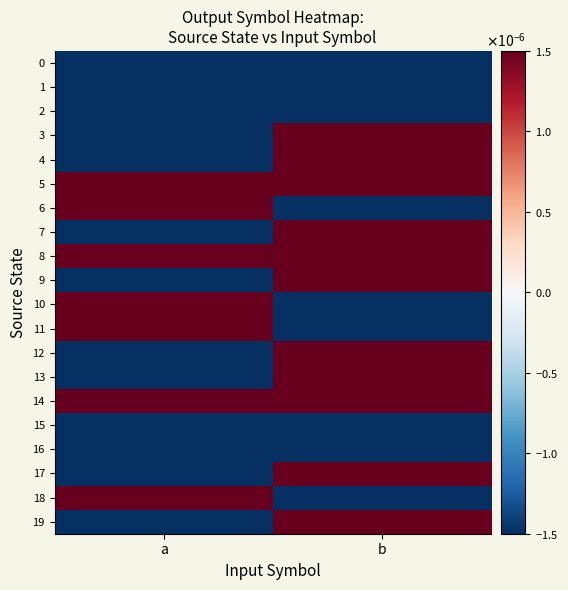

At how many categories does at least one series exceed 0?

2